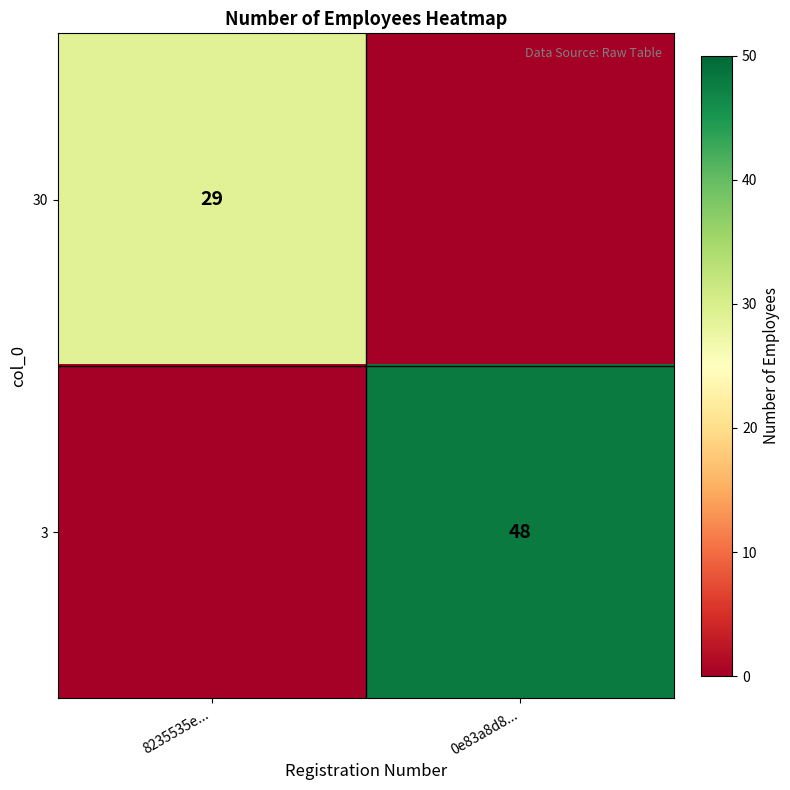

The value of 3 at 0e83a8d8... is 48. True or false?

True